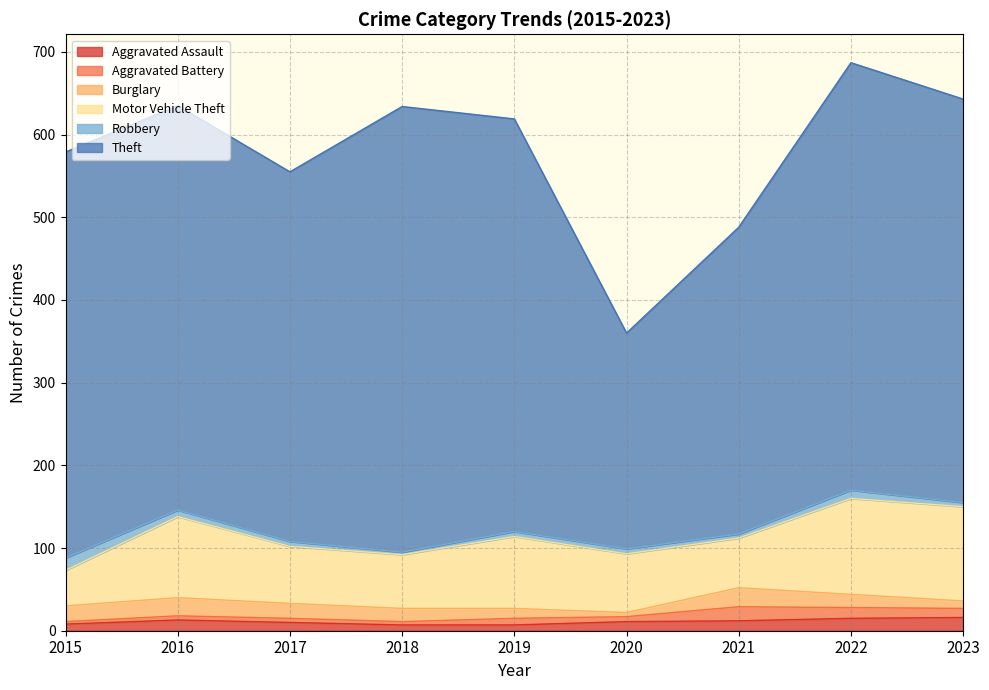

What is the spread (max minus min) of values at 2021?

366